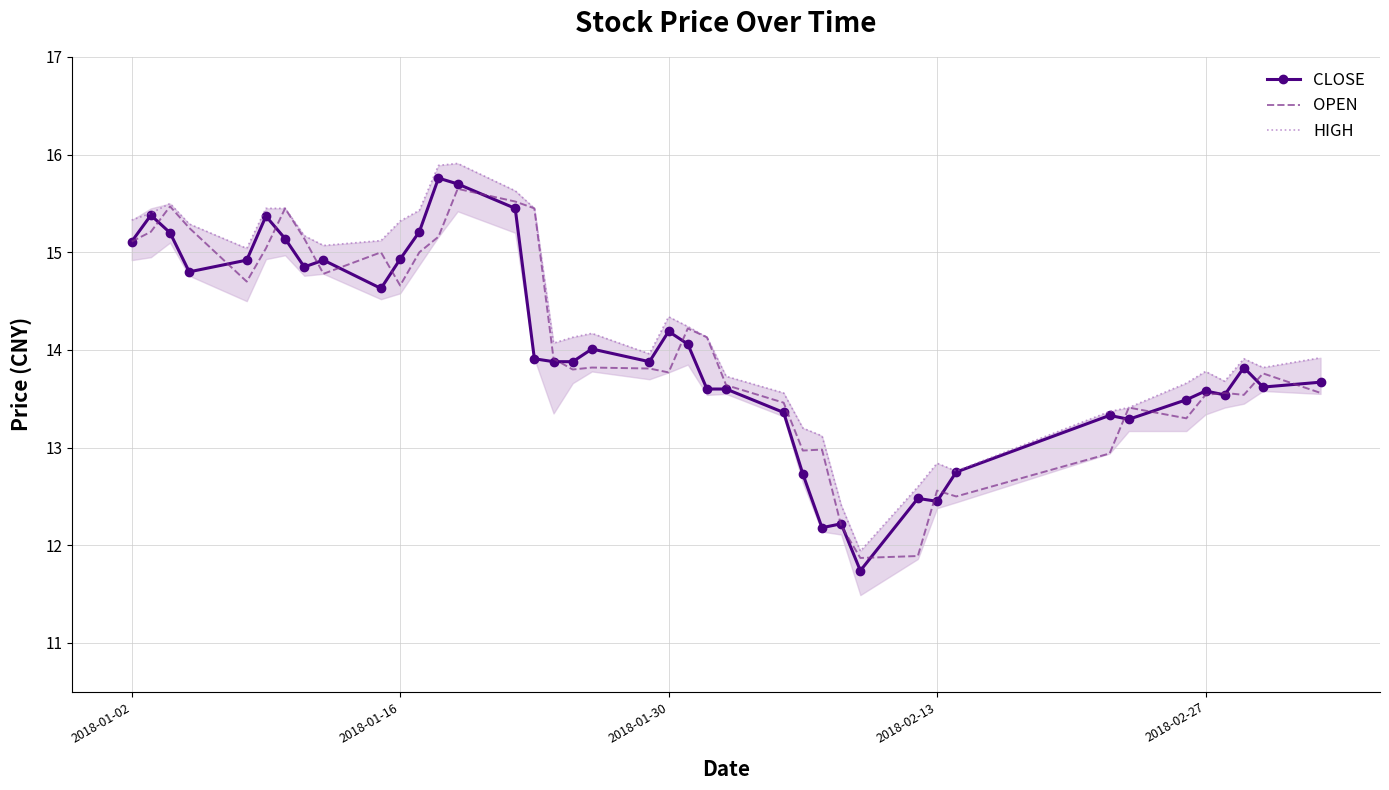

What is the maximum value shown in the chart?

15.9